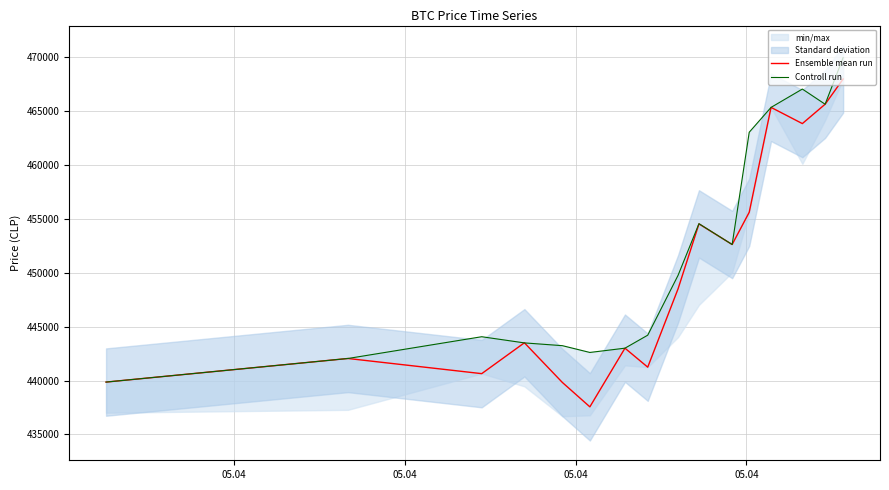

Which series has the widest spread of values?

Ensemble mean run